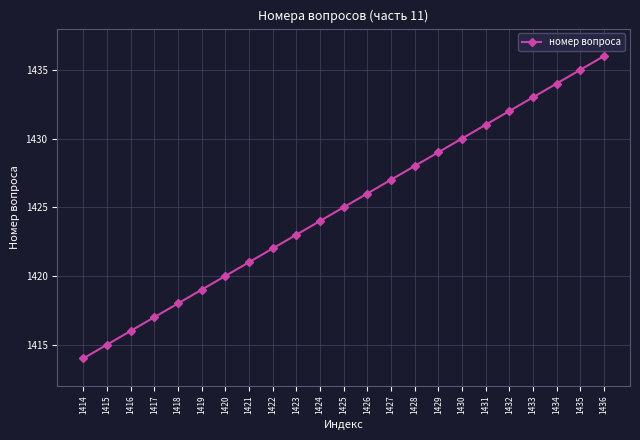

How many data points are less than 1425?

11